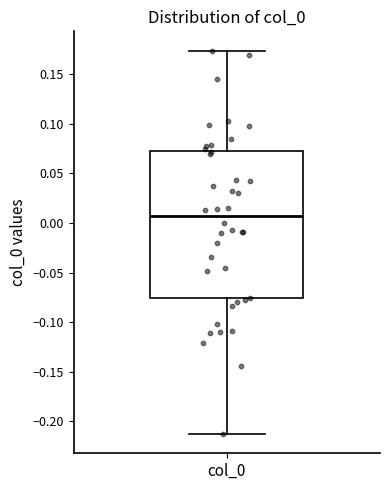

Read this box plot against the y-axis: the position of the median line, the range covered by the box, and the ends of both whiskers. The values are not printed on the chart, so give them approximately, as read against the axis.

median 0.005, box -0.075 to 0.070, whiskers -0.215 to 0.175